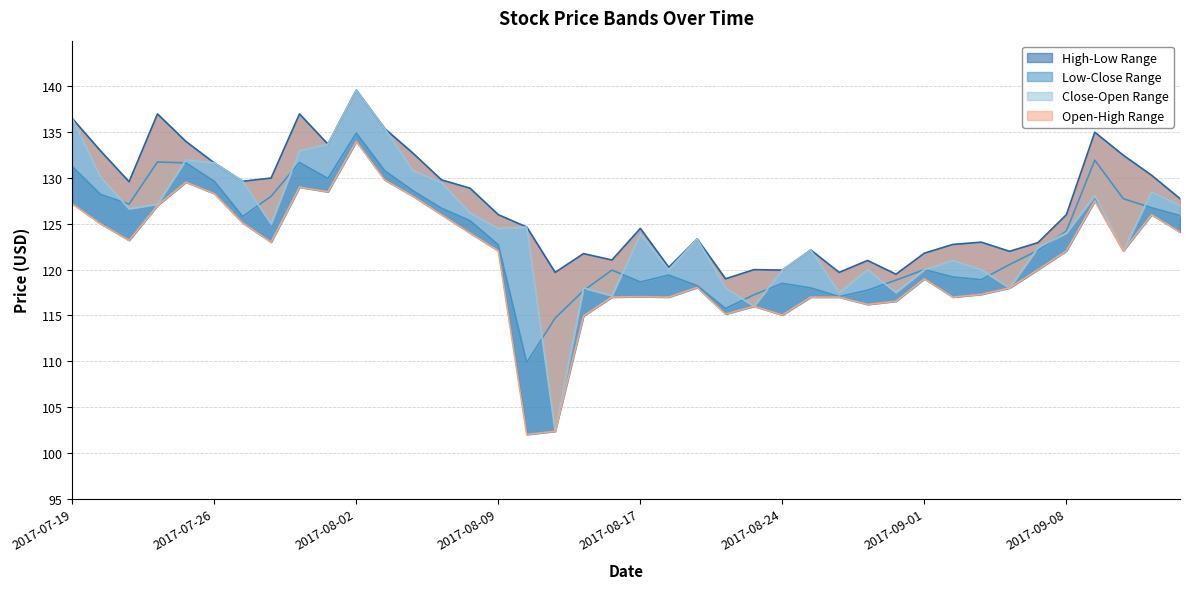

Which series has the largest total across all categories?

High